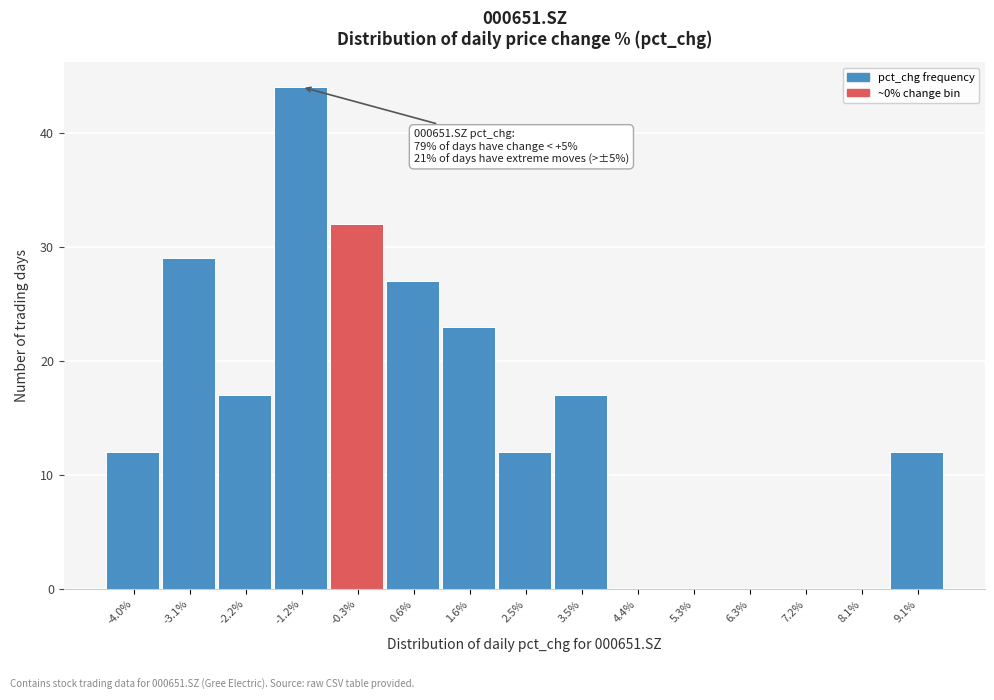

Reading right to left, what are all the values shown in this chart?

9.1%=12	8.1%=0	7.2%=0	6.3%=0	5.3%=0	4.4%=0	3.5%=17	2.5%=12	1.6%=23	0.6%=27	-0.3%=32	-1.2%=44	-2.2%=17	-3.1%=29	-4.0%=12